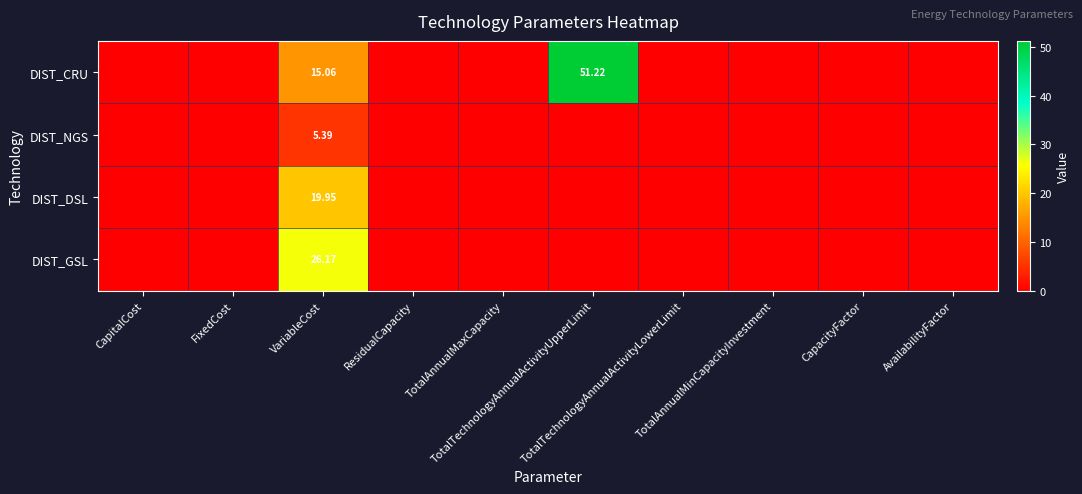

Between CapacityFactor and TotalAnnualMaxCapacity, which is larger?

CapacityFactor